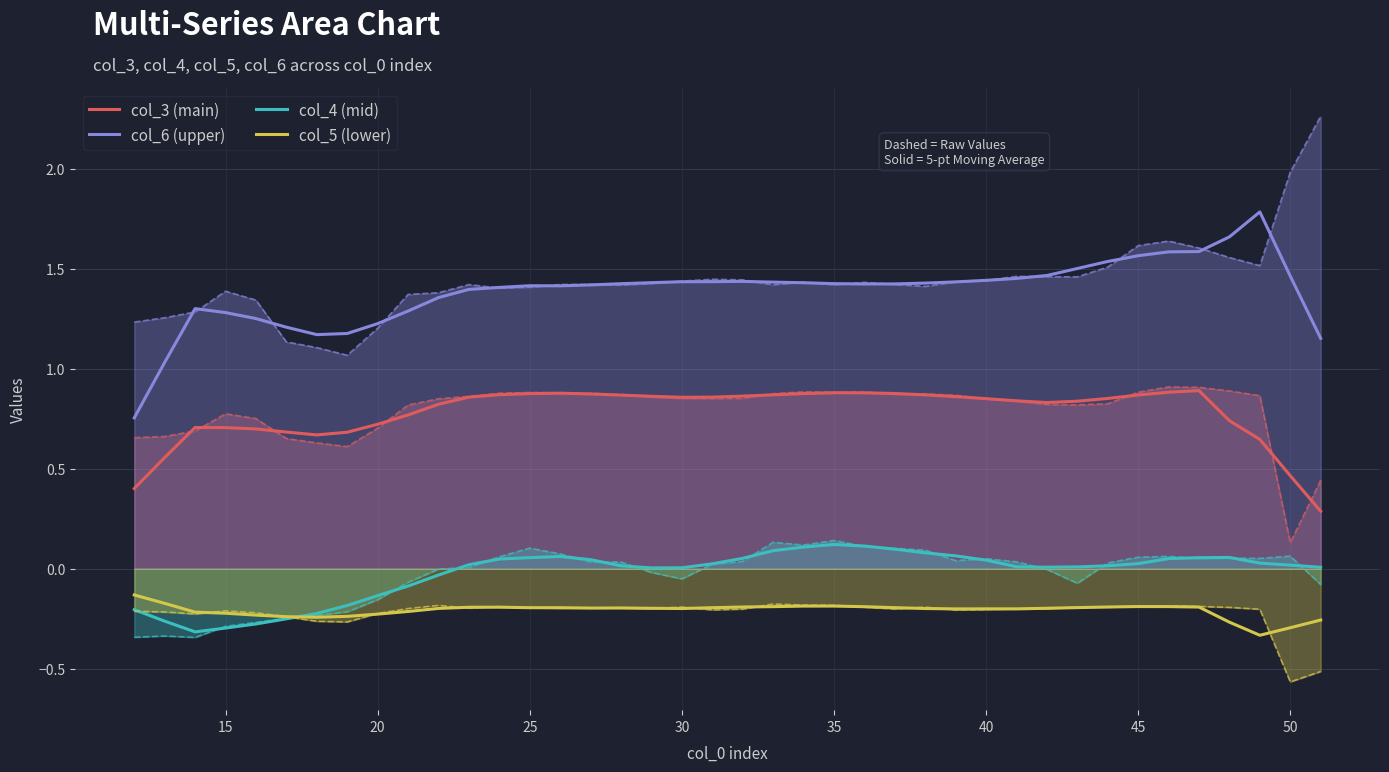

In col_4 (mid), how many points are higher than both neighbors (excluding endpoints)?

3